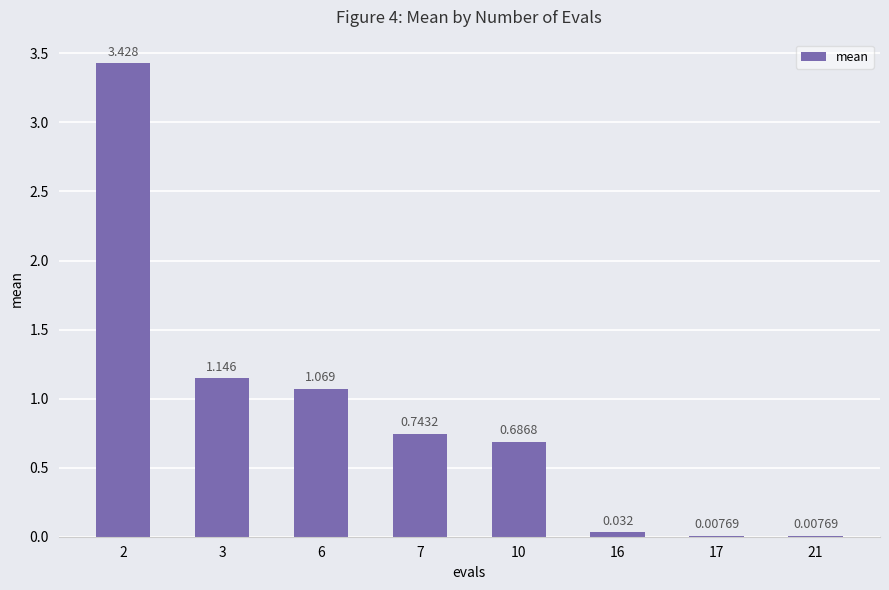

What is the sum of the values at 6 and 7?

1.8